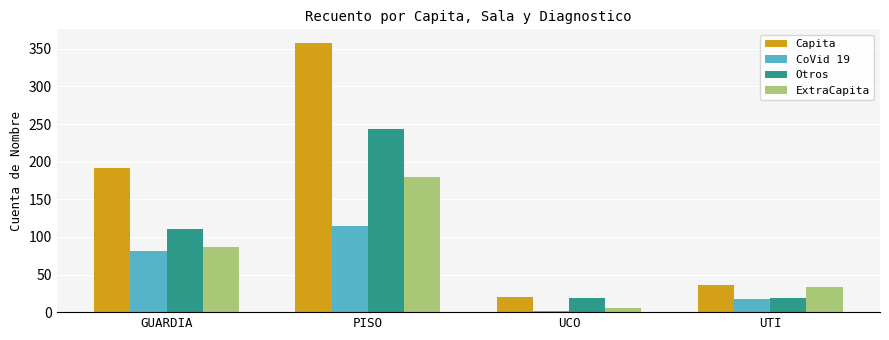

What is the total value across all series at GUARDIA?

469